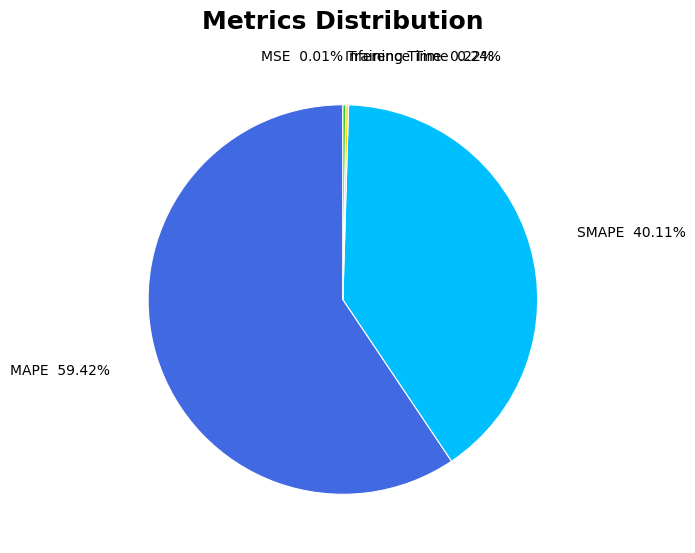

Does any single category account for the majority?

Yes